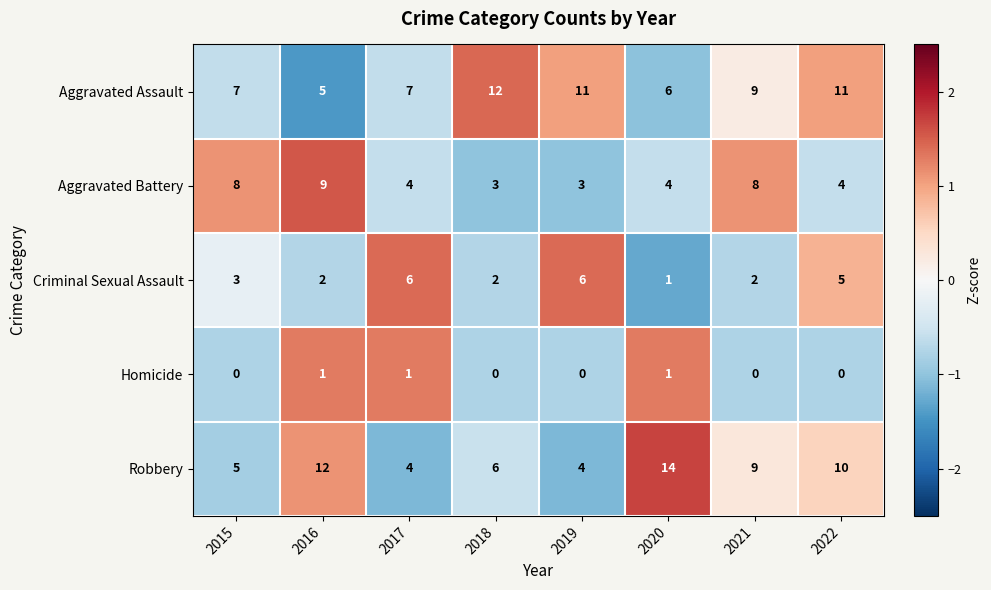

How many categories are shown in the chart?

8